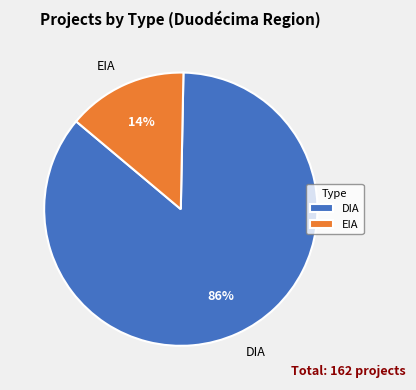

What percentage is the DIA slice, to the nearest percent?

86%